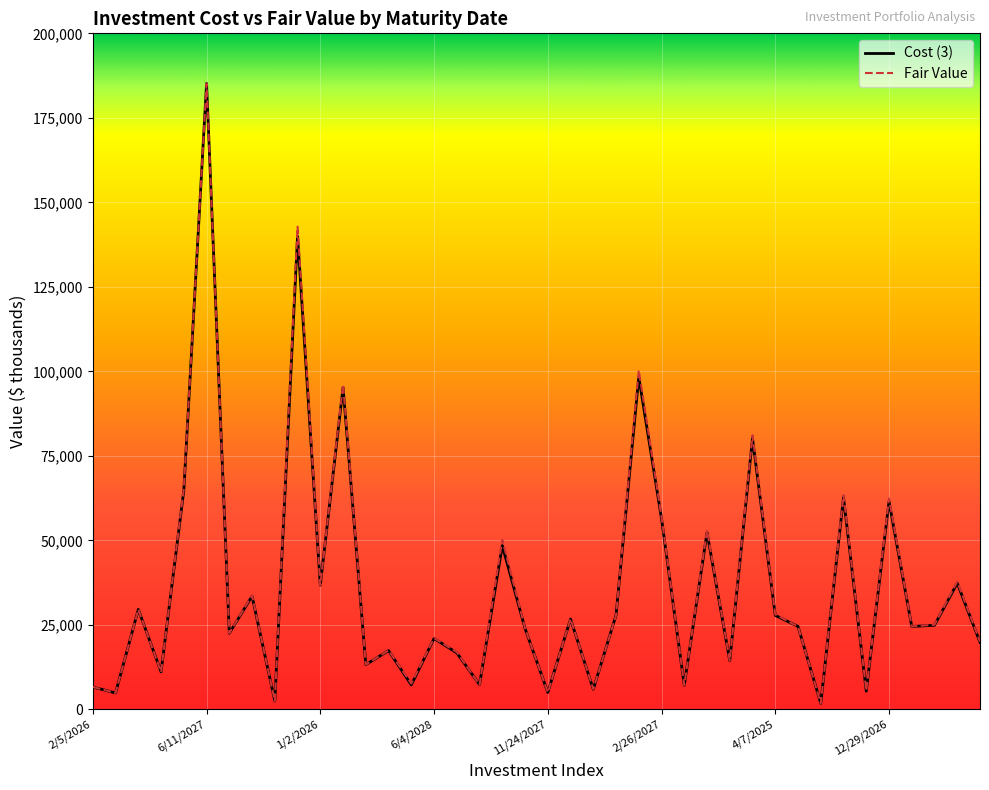

What is the maximum value for Cost (3)?

185179